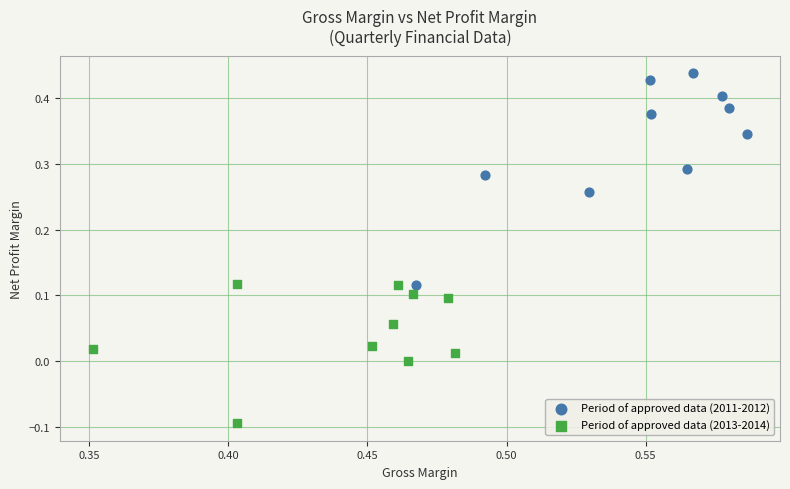

Which series reaches the maximum Y coordinate?

Period of approved data (2011-2012)